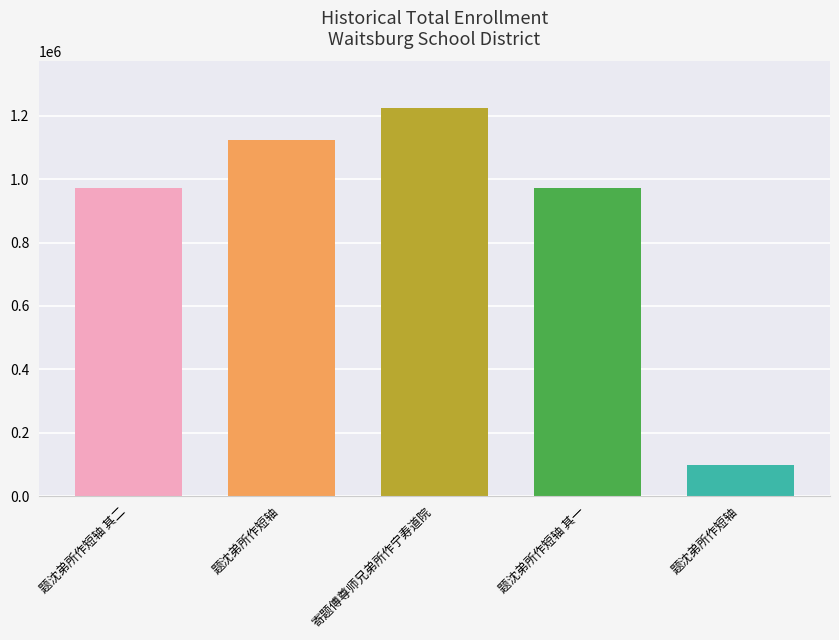

How many series are shown in this chart?

1